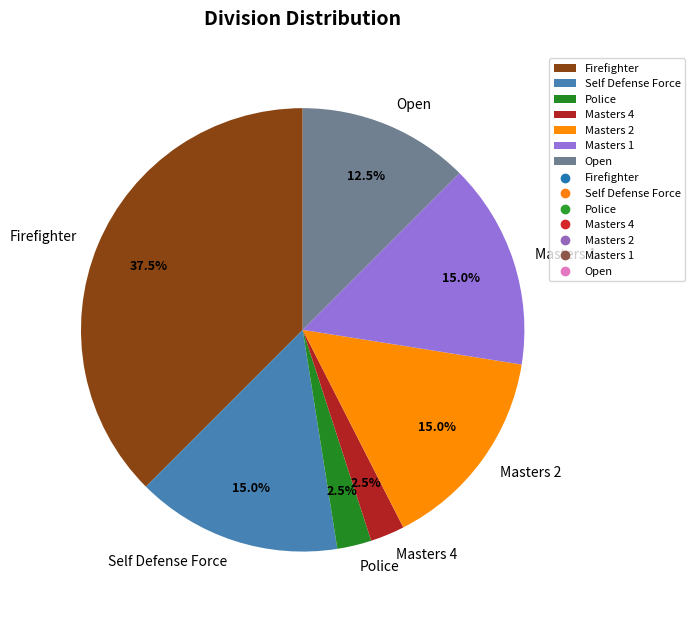

How many slices are in this pie chart?

7